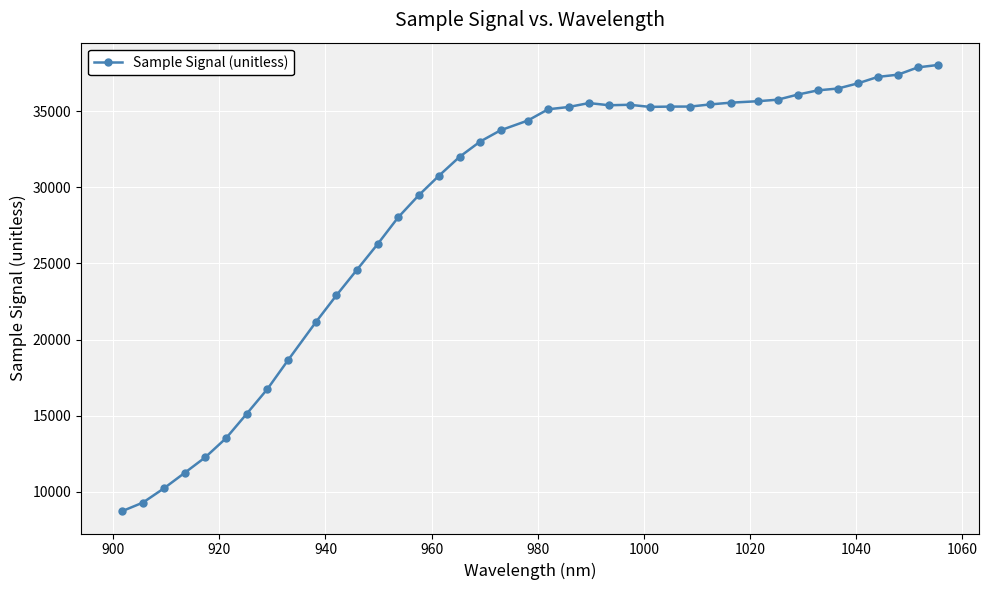

Does the chart have visible grid lines?

Yes